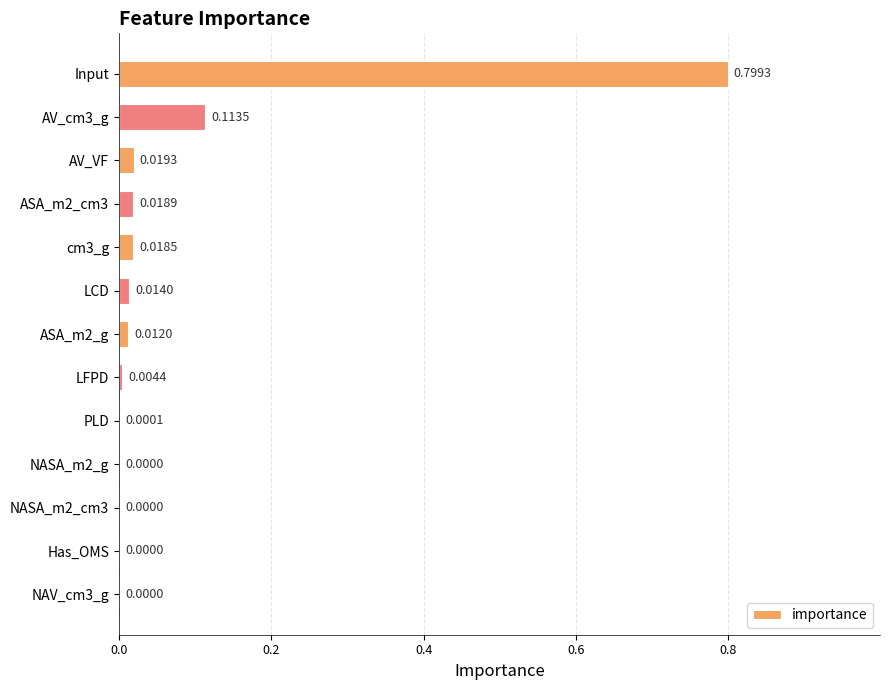

Between AV_cm3_g and NAV_cm3_g, which is larger?

AV_cm3_g